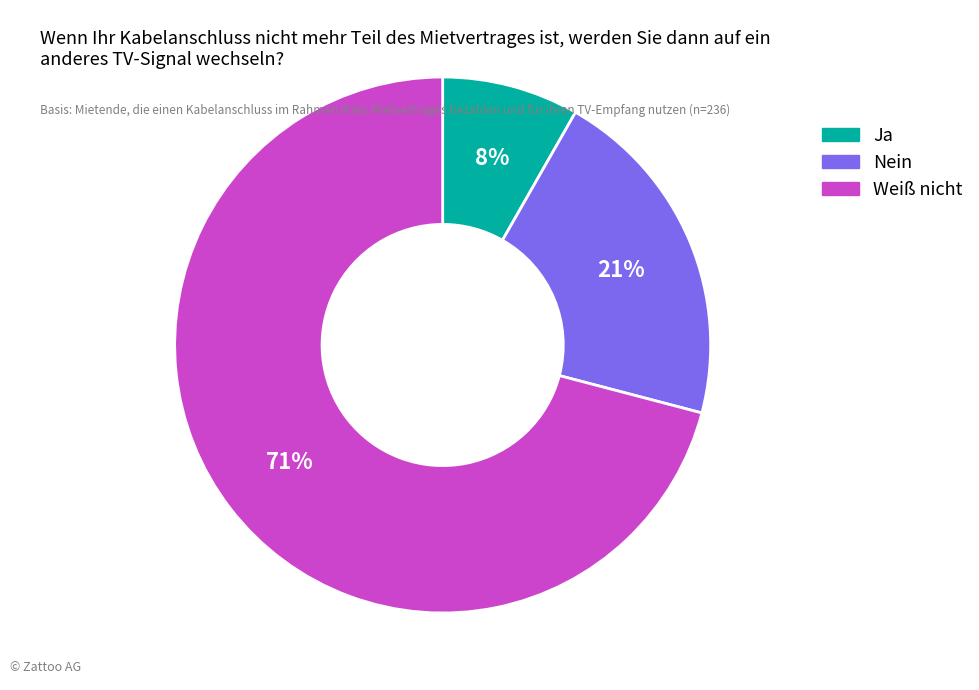

Is there any slice that represents more than half of the pie?

Yes